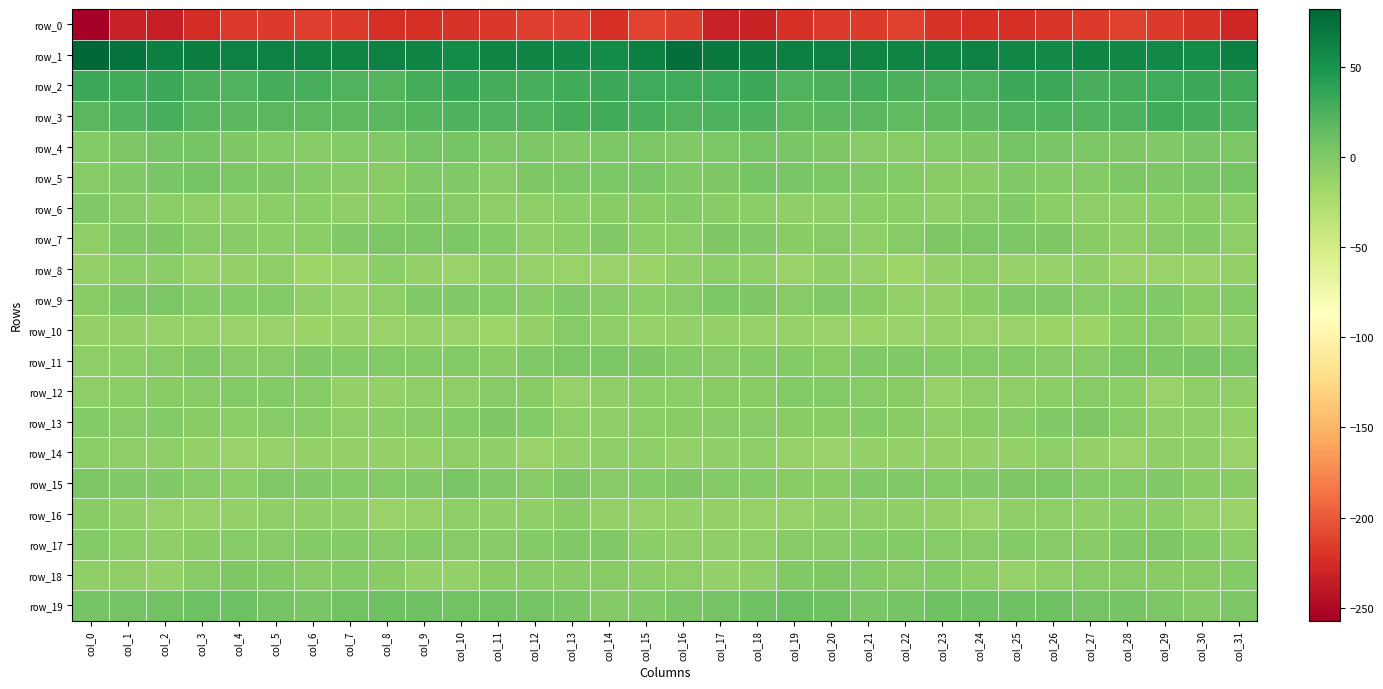

Reading right to left, transcribe all the data shown in this chart.

row_0: -229.3	-221.3	-216.7	-213.4	-216.7	-218.9	-221.5	-223.3	-220.1	-213.3	-216.6	-216.2	-221.7	-230.9	-232.6	-215.2	-211.5	-221.4	-213.8	-214.7	-217.9	-220.3	-222.5	-223.1	-217.0	-213.6	-216.9	-217.2	-224.9	-233.7	-233.0	-257.2
row_1: 64.7	56.6	57.8	59.0	60.9	57.2	58.8	62.7	60.6	61.2	61.9	63.5	64.4	65.3	69.5	76.7	64.9	56.1	58.7	59.6	59.7	56.6	60.7	62.2	60.2	61.6	62.6	63.5	65.7	64.8	73.7	82.1
row_2: 30.2	31.8	31.0	27.8	27.1	32.9	31.8	23.7	22.6	25.6	28.5	25.7	23.4	31.7	30.8	30.4	31.5	32.1	29.8	26.8	29.0	34.1	28.6	22.4	23.6	26.8	28.7	23.5	26.3	32.7	29.9	32.4
row_3: 25.0	28.5	29.2	24.8	22.5	24.0	23.5	18.6	18.4	16.9	18.7	19.7	18.3	25.1	24.4	23.3	27.1	29.7	27.8	23.5	22.6	24.9	21.3	18.6	17.4	17.3	19.4	18.9	20.1	26.7	22.5	19.7
row_4: 1.7	3.1	-0.1	1.0	1.9	2.9	6.3	1.0	-2.2	-2.9	-2.9	0.2	3.1	4.8	1.9	-0.3	2.5	2.1	-0.4	1.8	1.7	4.6	5.6	-1.2	-2.6	-3.0	-2.0	1.1	4.5	4.1	0.7	-2.7
row_5: 4.9	3.5	1.3	1.8	-1.7	-1.6	-0.2	-4.2	-4.5	-2.1	-0.7	1.8	3.6	4.3	1.2	-0.5	3.5	1.8	1.6	0.9	-2.9	-0.1	-1.2	-5.3	-3.7	-1.5	0.6	1.9	4.7	3.2	-0.5	-4.0
row_6: -6.2	-4.7	-5.5	-6.8	-7.3	-5.7	-1.0	-4.0	-8.2	-6.4	-5.5	-7.2	-8.5	-6.3	-4.1	-2.4	-5.2	-4.8	-6.4	-7.0	-7.3	-3.4	-1.0	-6.0	-8.0	-5.5	-6.3	-7.9	-7.8	-5.8	-2.8	-1.2
row_7: -7.0	-1.5	-3.5	-8.4	-4.3	0.6	2.2	2.0	0.7	-3.2	-7.3	-3.8	-4.5	-1.3	0.7	-6.6	-5.8	-0.8	-5.9	-7.9	-2.2	1.6	2.1	1.6	-0.3	-5.4	-6.5	-3.6	-4.0	0.4	-1.4	-8.2
row_8: -9.8	-13.1	-12.6	-12.3	-9.1	-10.7	-11.9	-6.8	-9.4	-15.0	-11.7	-8.3	-12.6	-6.9	-5.9	-9.3	-13.8	-12.7	-12.6	-11.1	-8.9	-12.4	-10.0	-6.5	-12.3	-14.9	-9.0	-10.4	-11.2	-5.5	-6.6	-10.1
row_9: -1.7	-5.2	-0.8	-2.3	-3.2	-1.0	-0.2	-4.7	-9.9	-10.3	-4.7	-1.1	-3.6	1.2	1.4	-2.9	-6.3	-3.1	-1.0	-3.2	-2.6	-0.6	-1.0	-7.2	-11.1	-8.8	-1.6	-2.5	-2.2	1.9	0.3	-4.6
row_10: -9.0	-10.3	-3.8	-6.6	-14.0	-14.1	-12.1	-12.2	-10.8	-12.5	-14.0	-12.6	-11.5	-11.5	-10.4	-9.7	-11.5	-7.8	-3.7	-9.6	-15.3	-12.9	-11.8	-12.3	-10.8	-13.7	-13.3	-12.0	-11.3	-11.8	-10.1	-10.0
row_11: 1.7	2.7	1.3	1.3	-3.5	-3.2	-2.1	-1.5	-2.0	-0.1	-1.3	-4.8	-2.0	-2.0	-3.8	-2.4	0.7	2.2	1.5	-0.4	-4.1	-2.3	-1.9	-1.8	-1.5	-0.1	-2.9	-4.0	-1.3	-2.9	-6.0	-7.5
row_12: -8.3	-7.0	-12.5	-6.6	-3.1	-6.4	-9.0	-8.6	-11.4	-5.2	-3.0	-2.0	-2.7	-5.3	-5.0	-5.9	-6.5	-9.2	-11.6	-4.2	-3.6	-8.1	-8.7	-10.0	-9.8	-3.9	-2.3	-2.0	-3.7	-5.2	-6.7	-7.5
row_13: -9.7	-7.1	-8.5	-3.3	0.2	-0.6	-3.5	-4.7	-8.8	-4.7	-2.5	-4.8	-5.0	-2.9	-3.3	-4.8	-6.3	-8.2	-6.8	-1.5	0.5	-2.2	-3.5	-6.6	-7.9	-3.4	-3.1	-5.4	-4.2	-2.5	-3.9	-2.2
row_14: -12.3	-6.8	-8.7	-12.6	-9.8	-7.4	-9.4	-10.4	-9.4	-9.4	-9.9	-12.8	-11.4	-7.2	-8.2	-9.8	-7.9	-7.1	-9.9	-12.5	-8.6	-8.0	-10.3	-9.9	-9.4	-9.4	-10.9	-13.2	-9.4	-7.2	-7.4	-5.7
row_15: -5.0	-4.3	-0.5	-2.0	-2.5	2.3	1.0	-1.1	-2.3	-0.8	-0.5	-4.2	-5.3	-1.4	-2.4	-0.0	-2.6	-3.1	0.2	-3.6	-0.6	2.8	-0.4	-1.6	-1.9	-0.4	-1.2	-5.6	-4.0	-1.2	-1.3	1.7
row_16: -12.6	-11.8	-5.7	-6.3	-8.2	-7.4	-8.7	-12.7	-9.5	-8.3	-9.2	-9.0	-11.3	-11.3	-10.0	-10.0	-11.1	-9.4	-4.8	-7.6	-8.1	-6.8	-11.2	-12.1	-8.1	-9.0	-8.8	-9.7	-11.8	-10.7	-8.5	-4.4
row_17: -5.6	-1.7	0.1	-1.2	-3.2	-3.9	-1.8	-2.9	-3.0	-1.8	-2.6	-3.3	-3.3	-7.4	-8.1	-8.7	-5.4	-0.2	-0.1	-2.0	-3.5	-3.1	-2.0	-3.7	-1.9	-2.1	-3.0	-3.0	-4.3	-8.8	-6.6	-2.4
row_18: -2.5	-4.8	-5.2	-3.1	-3.6	-7.8	-11.5	-6.2	-2.2	-3.5	-2.1	0.5	-0.7	-8.5	-9.8	-6.8	-6.0	-5.4	-4.3	-3.1	-4.5	-9.9	-10.3	-4.2	-2.1	-3.6	-0.9	0.9	-3.3	-10.3	-8.8	-9.3
row_19: 1.9	-2.3	1.8	5.0	6.3	8.0	8.2	9.4	8.1	4.5	2.6	8.5	10.8	8.5	6.1	2.9	-1.0	-1.6	3.5	5.3	7.1	7.8	9.2	8.6	7.3	3.0	4.6	10.1	10.0	7.7	6.1	5.1